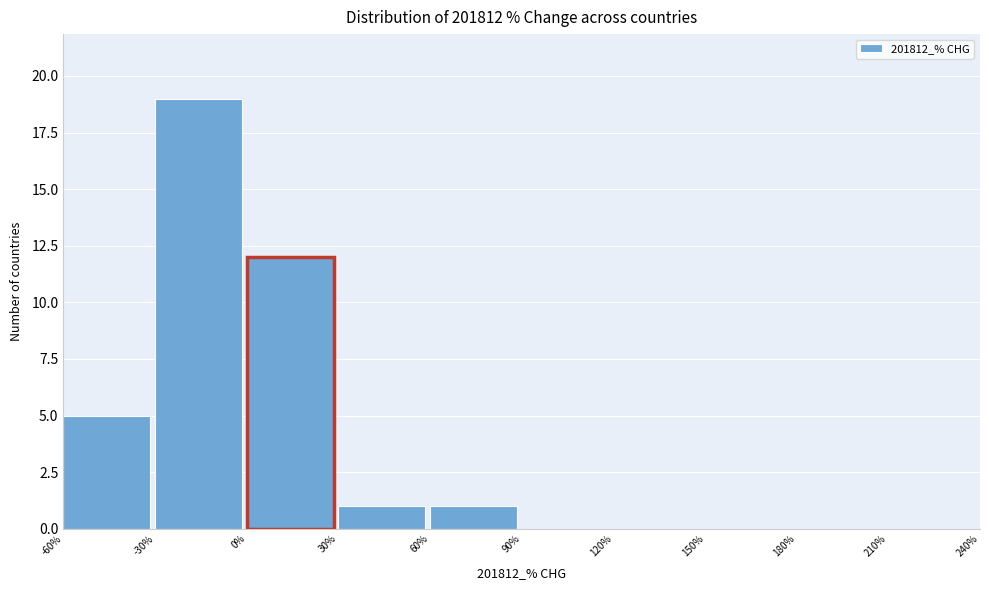

Reading left to right, transcribe this chart: for each bar, give the range it covers on the x-axis and its height. The values are not printed on the chart, so give them approximately, as read against the axis.

-60% to -30%: 5
-30% to 0%: 19
0% to 30%: 12
30% to 60%: 1
60% to 90%: 1
90% to 120%: 0
120% to 150%: 0
150% to 180%: 0
180% to 210%: 0
210% to 240%: 0